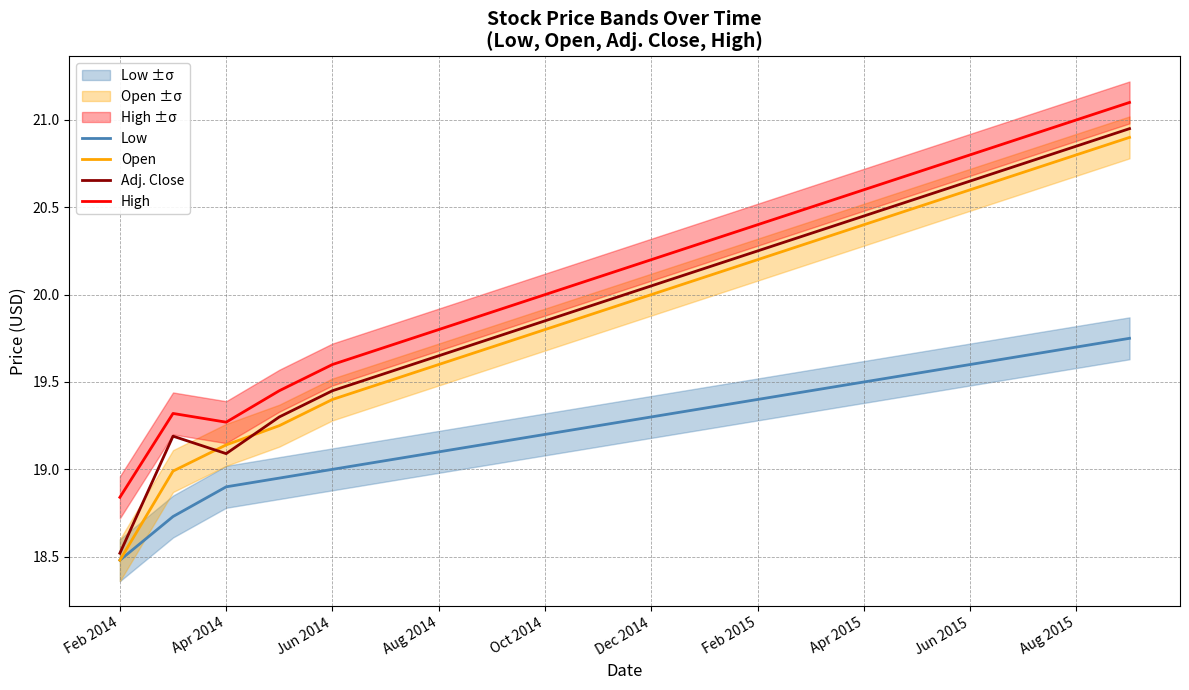

The Adj. Close series shows 10.9 at Feb 2014. True or false?

False